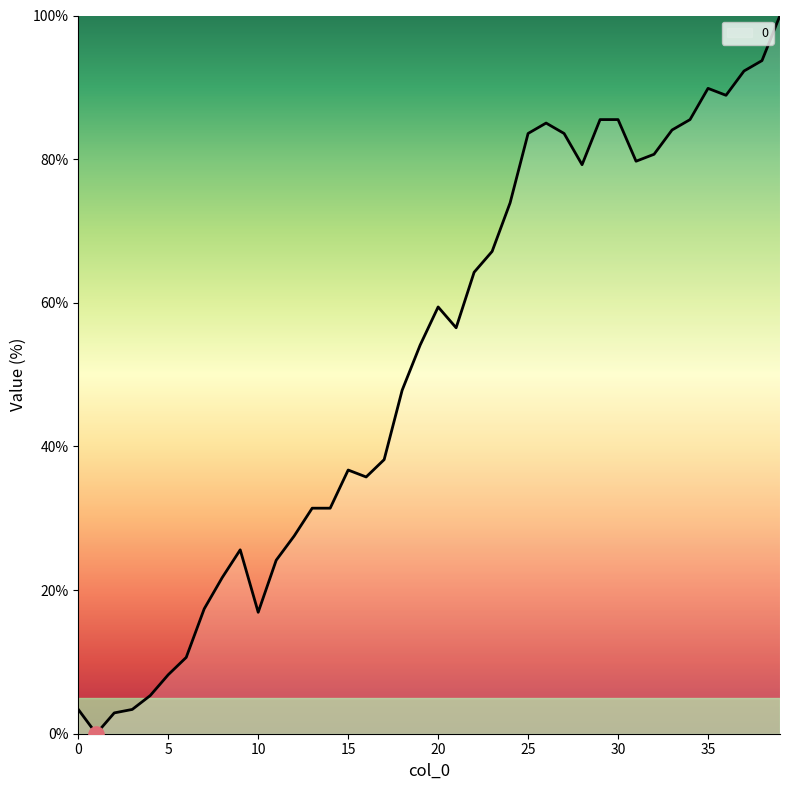

What is the maximum value shown in the chart?

100.0